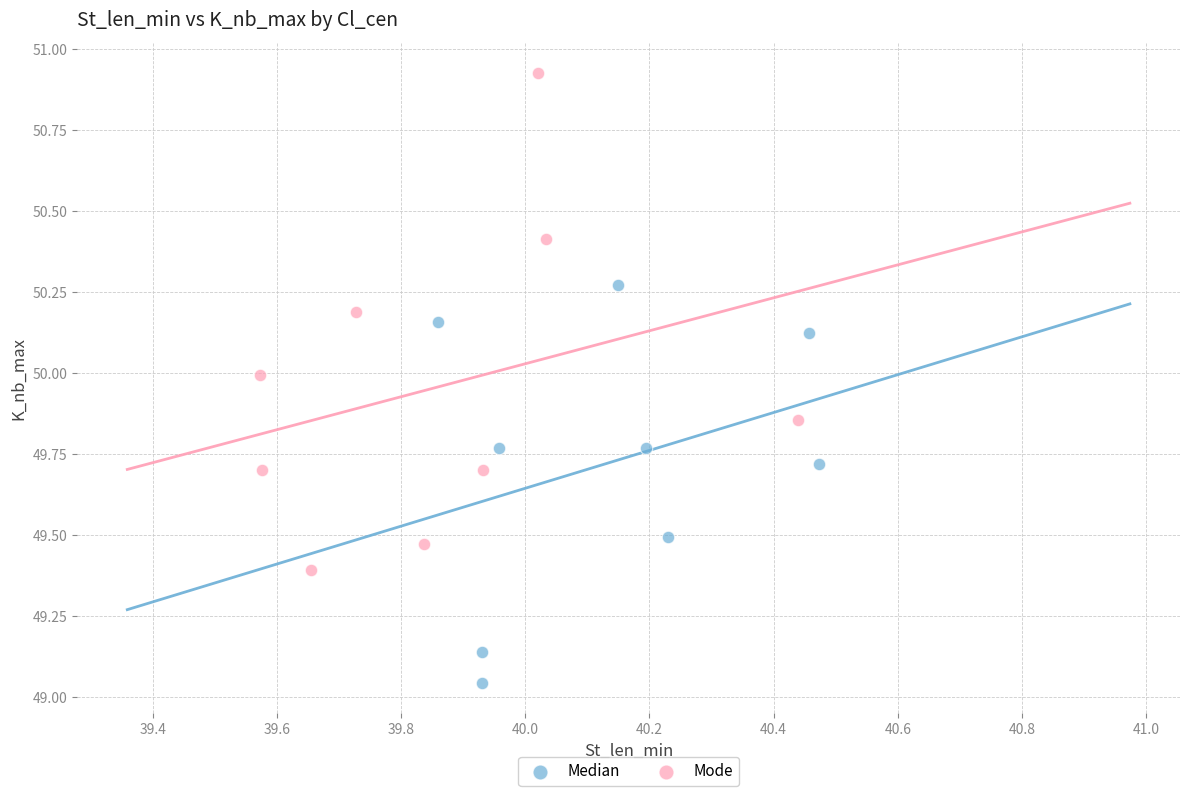

Which series contains the lowest Y value?

Median